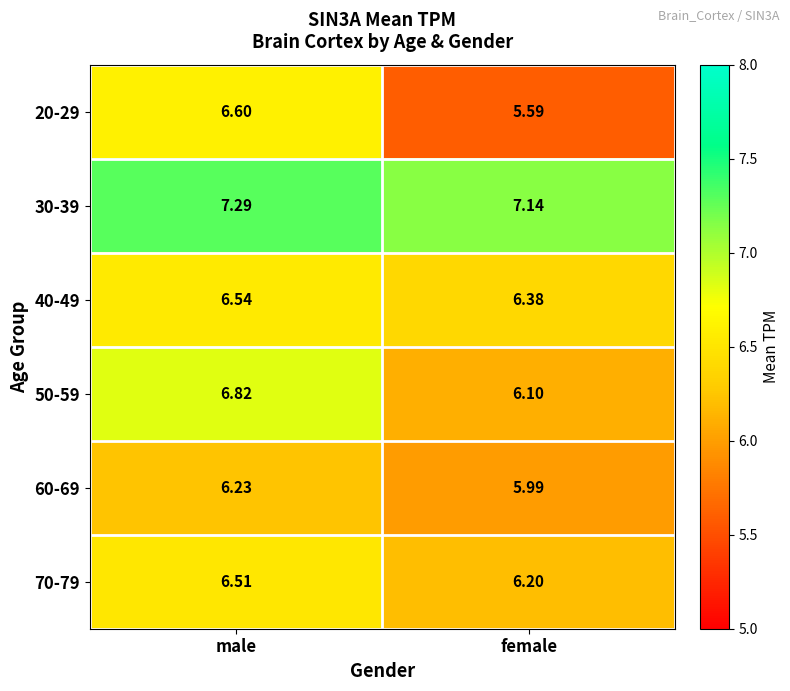

What is the total value across all series at male?

40.0